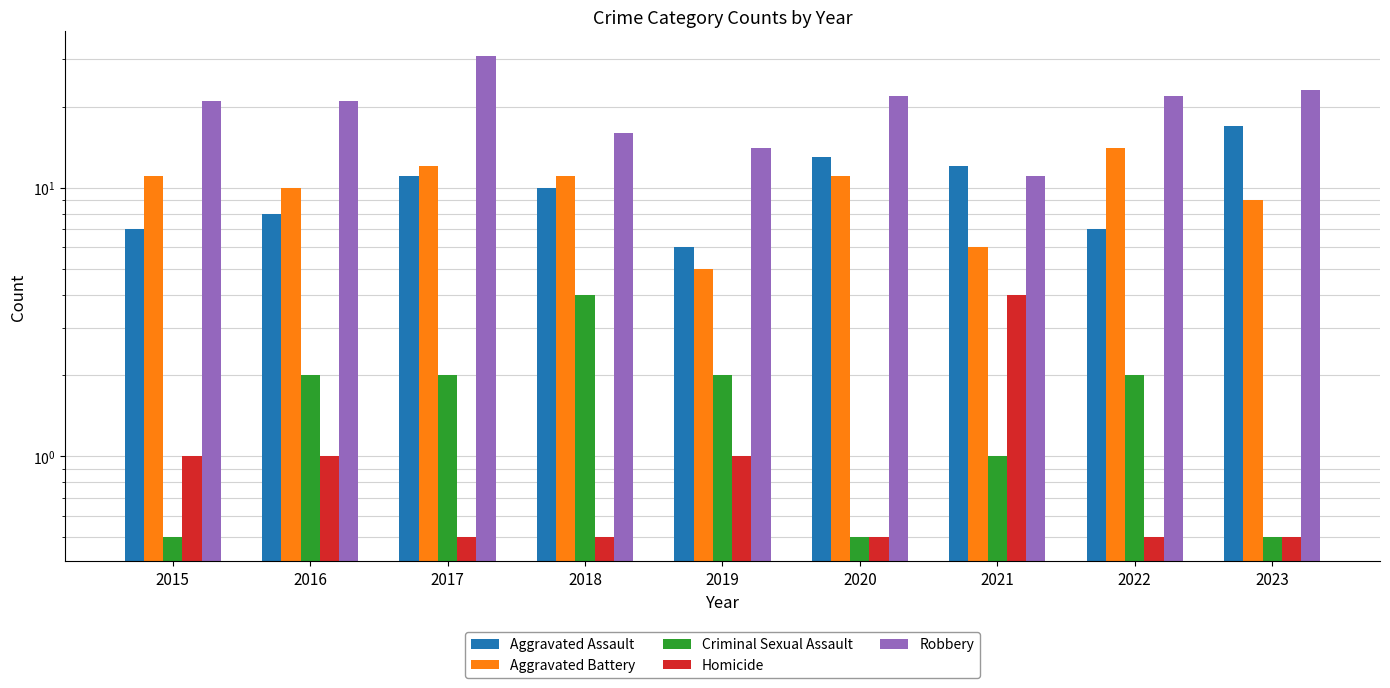

Count the Criminal Sexual Assault values in the range 0 to 2.

8